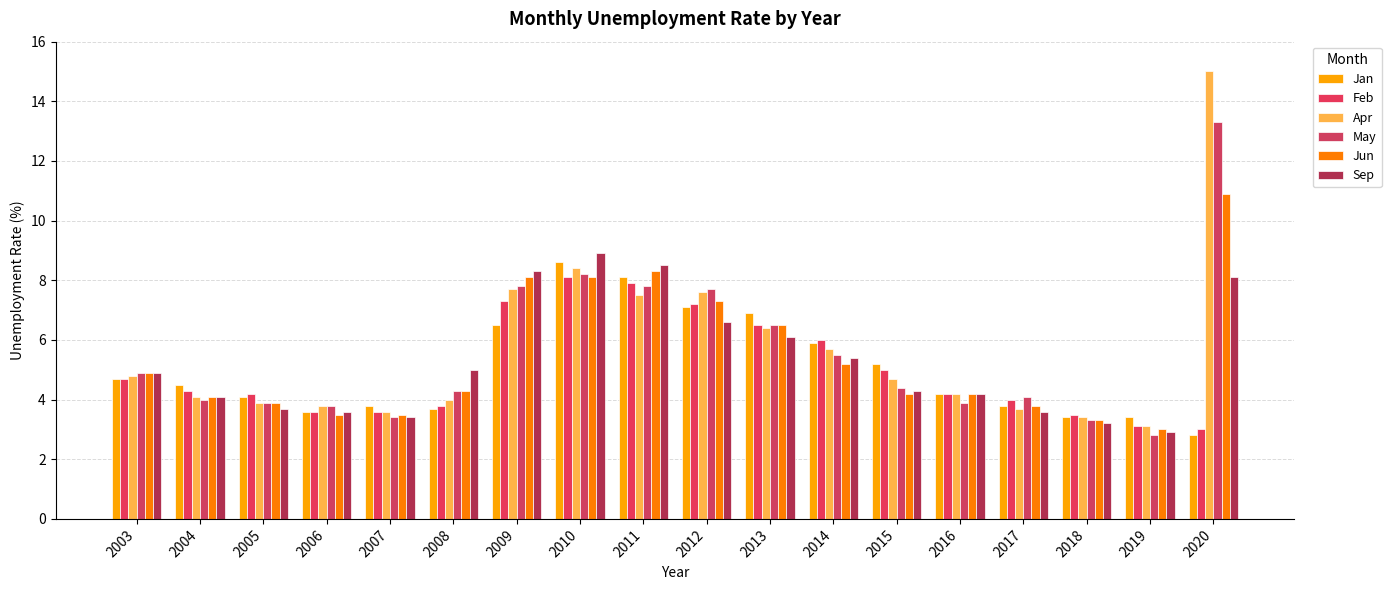

What is the difference between the maximum and minimum values in the Feb series?

5.1